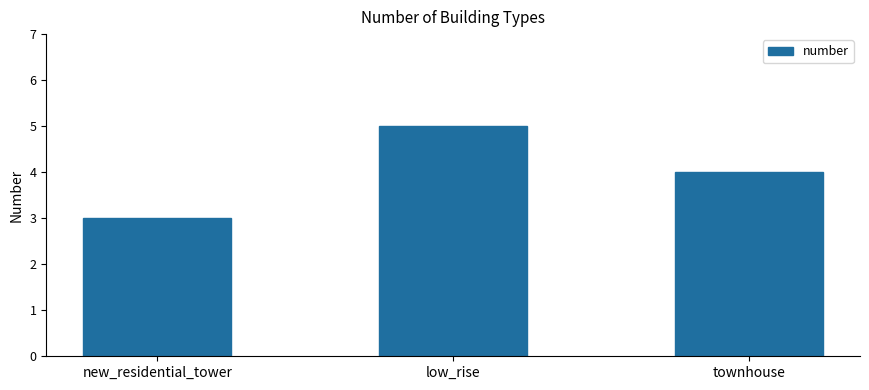

What is the label of the 1st bar from the right?

townhouse